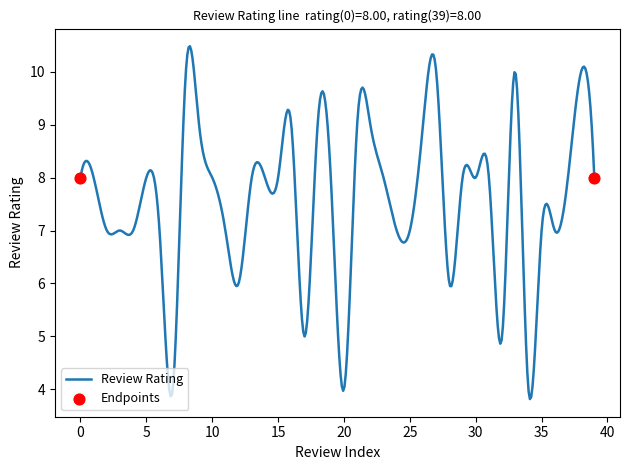

What is the smallest value displayed?

3.8